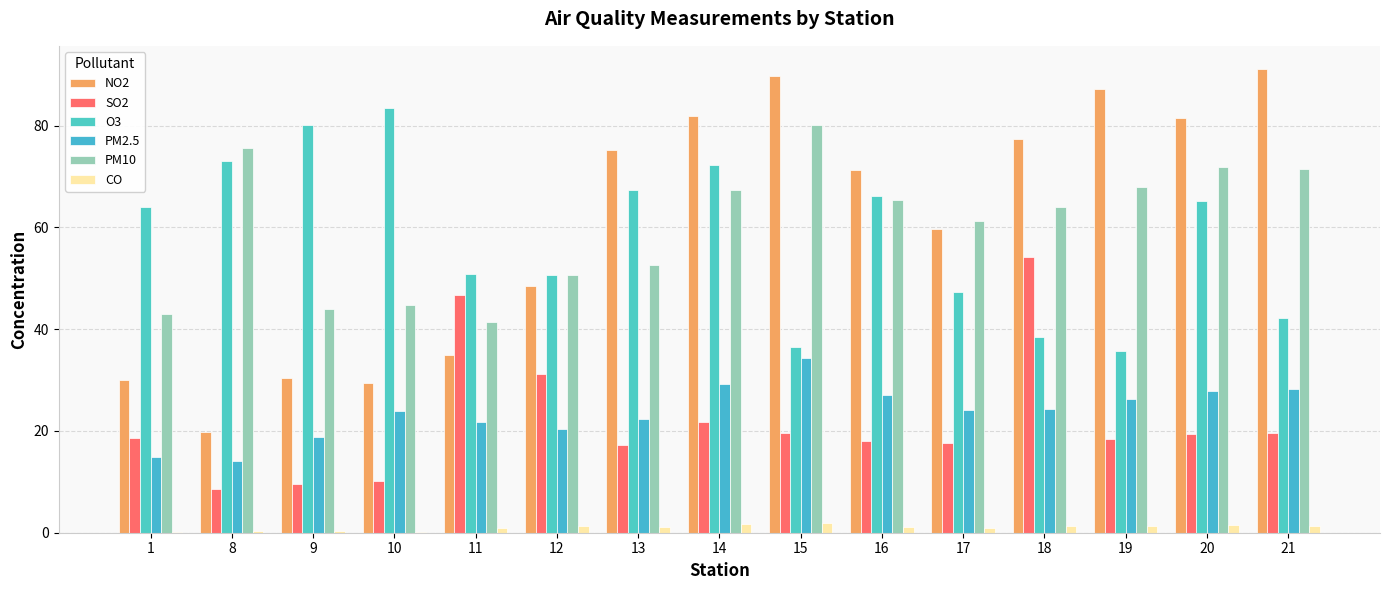

What is the average value of the CO series?

1.0